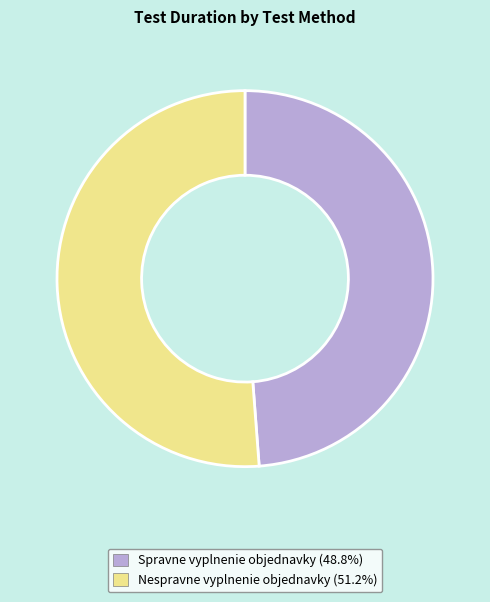

Rank the categories by value from highest to lowest.

Nespravne vyplnenie objednavky, Spravne vyplnenie objednavky